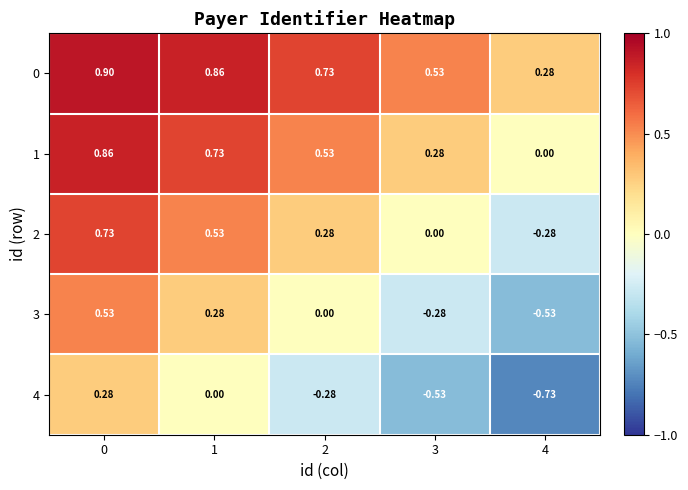

How many data points does each series have?

5